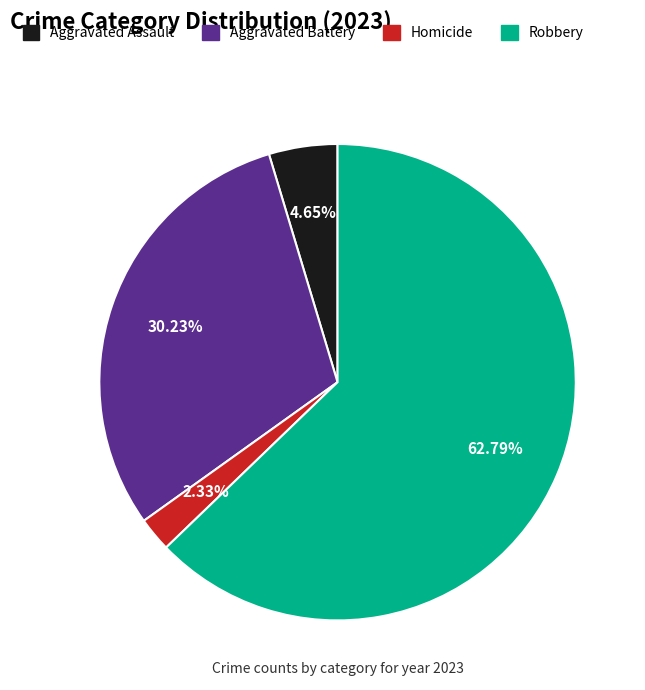

Does any single category account for the majority?

Yes